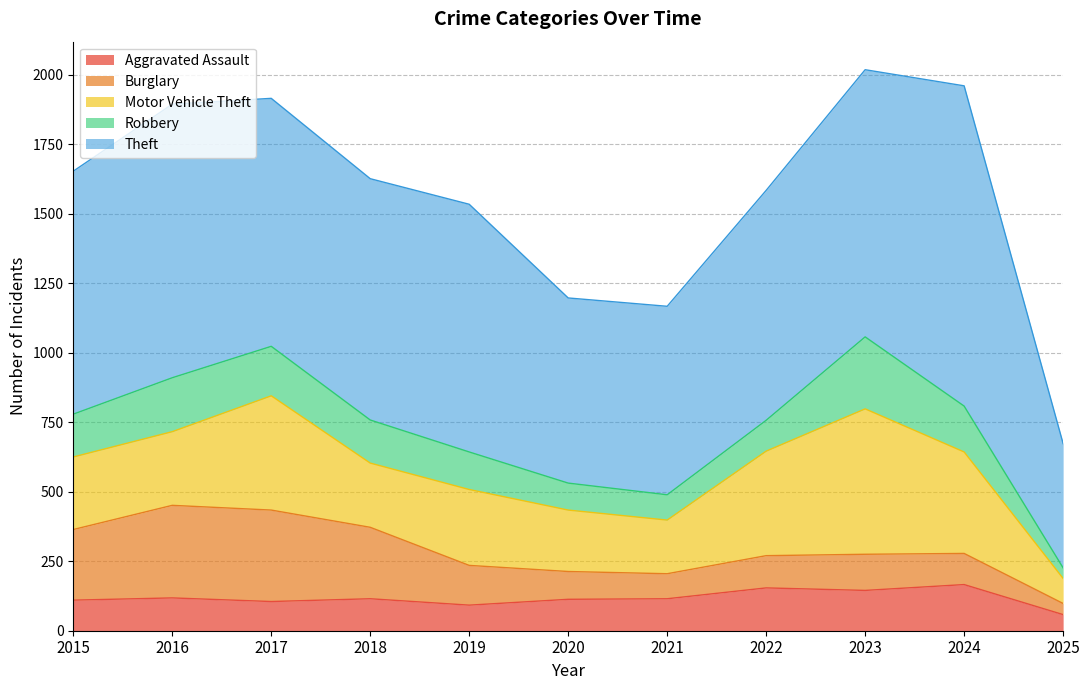

What is the spread (max minus min) of values at 2020?

569